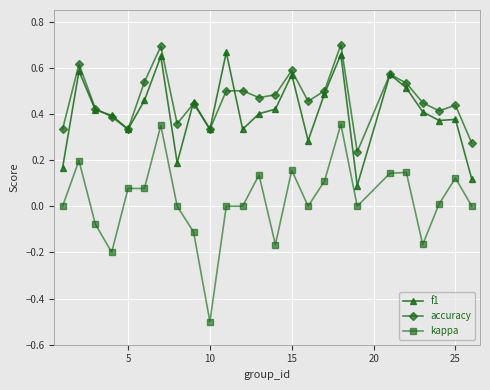

Which series has the largest range (max minus min)?

kappa